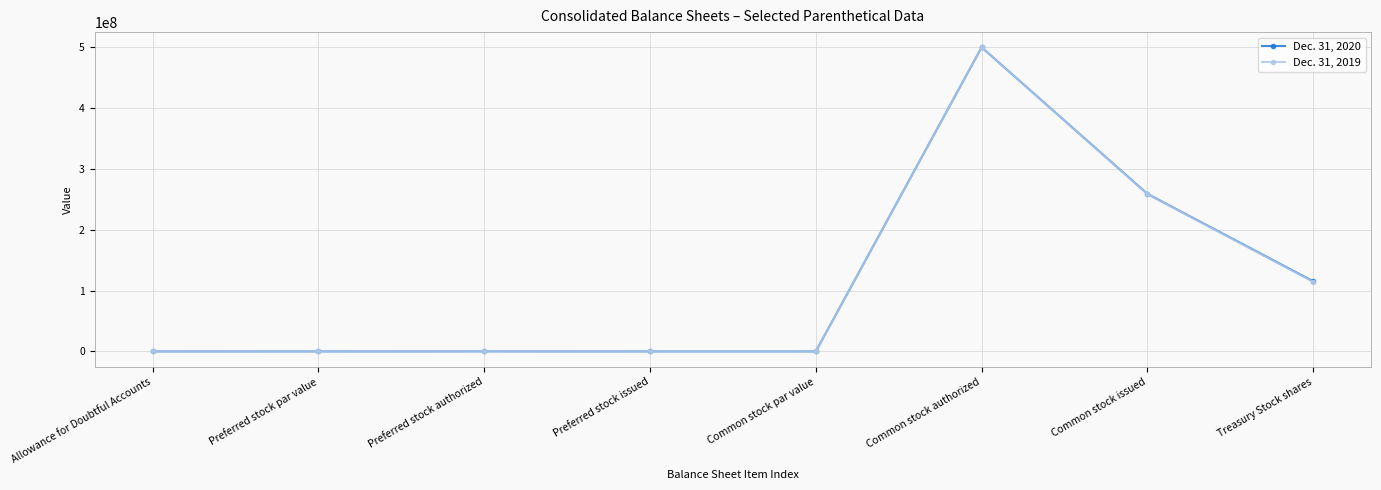

Which series changed the most between Preferred stock issued and Common stock issued?

Dec. 31, 2020